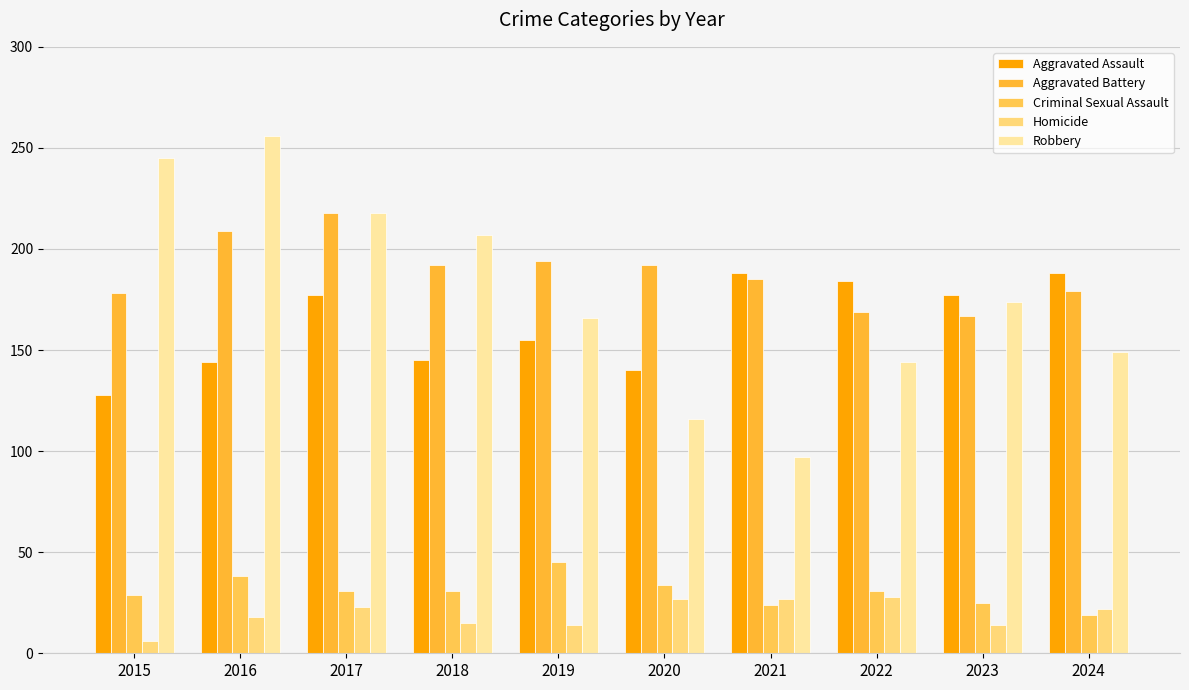

What is the approximate value of Homicide at 2020, to the nearest 10?

30